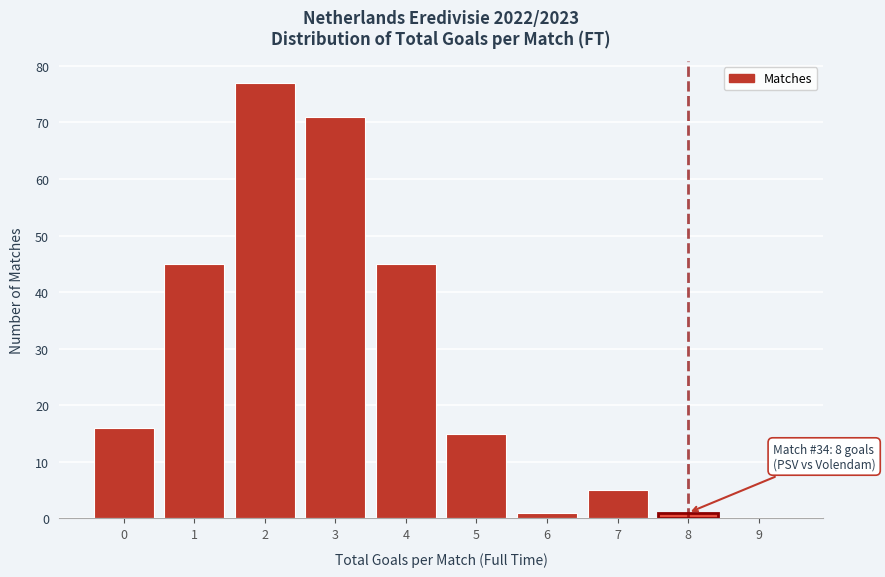

Which range on the x-axis has the tallest bar?

1.5 to 2.5